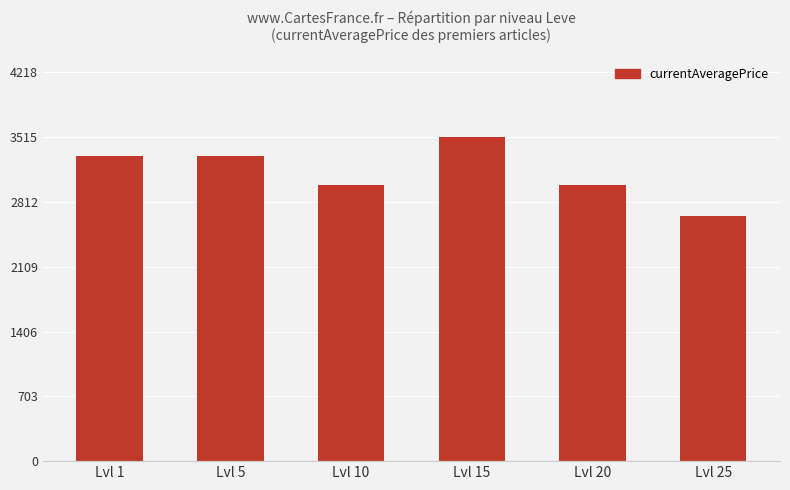

What value does the data have at Lvl 15, to the nearest 10?

3520